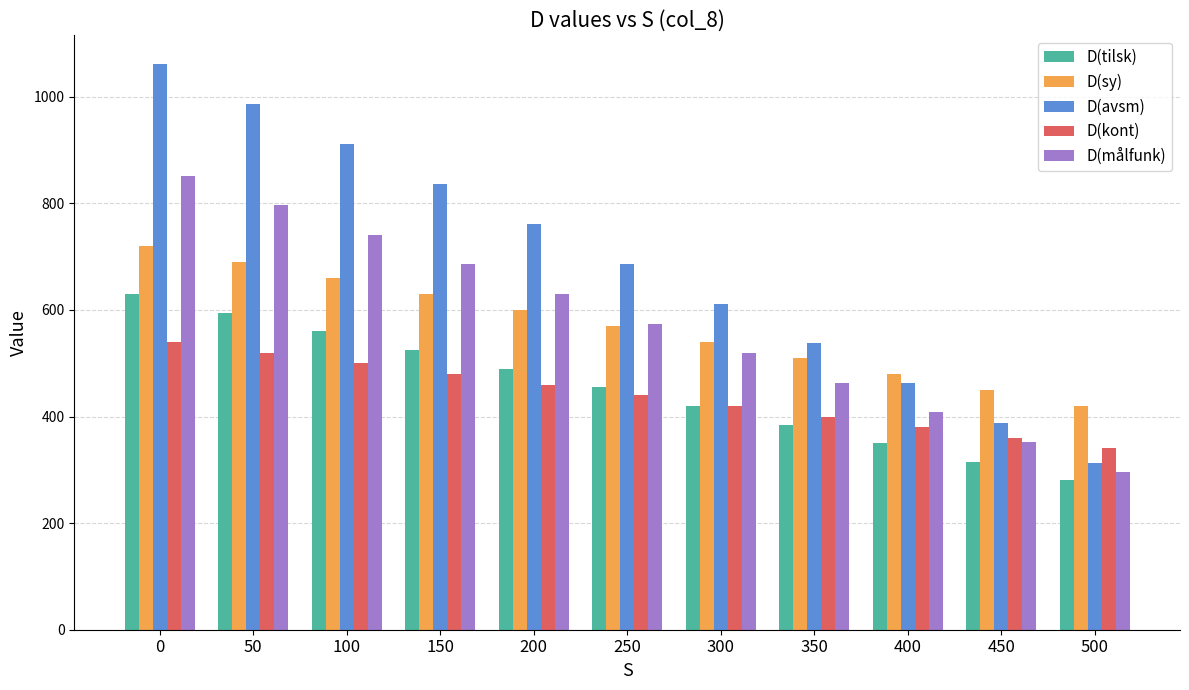

How many data points in D(målfunk) are less than 574?

5